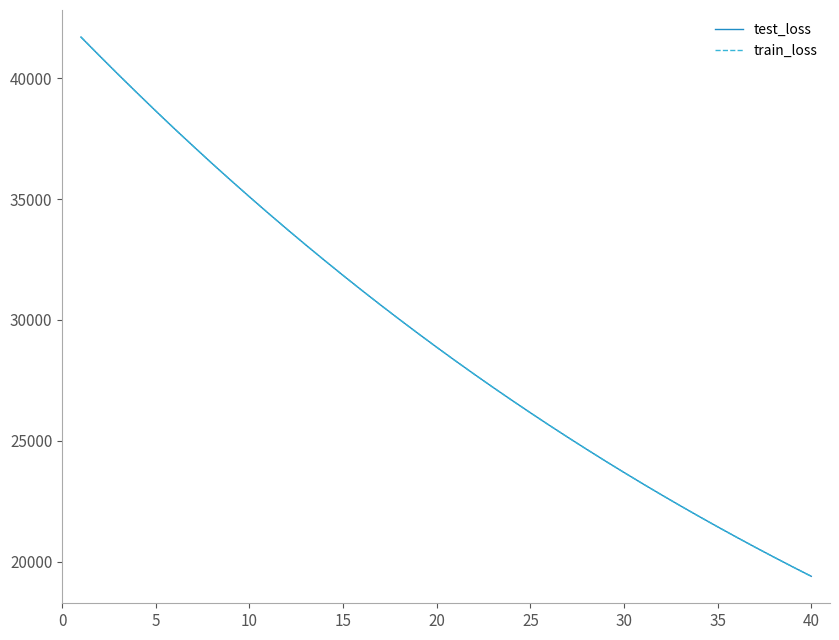

What is the maximum value shown in the chart?

41704.1